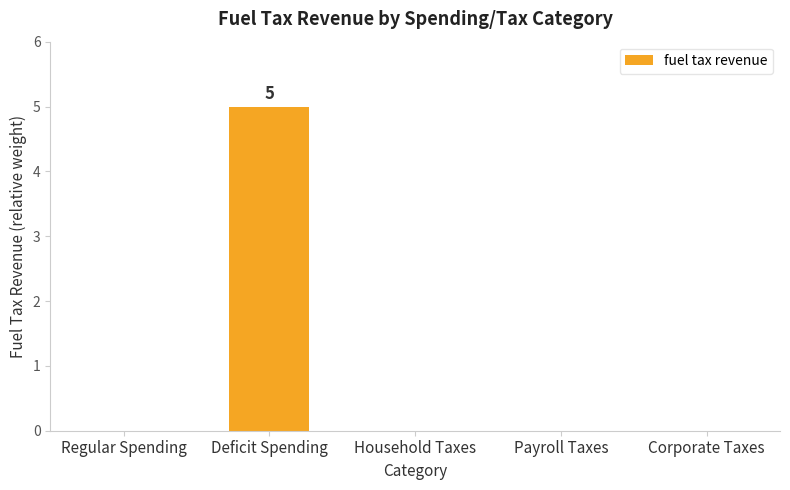

At which category does the chart reach its peak across all series?

Deficit Spending